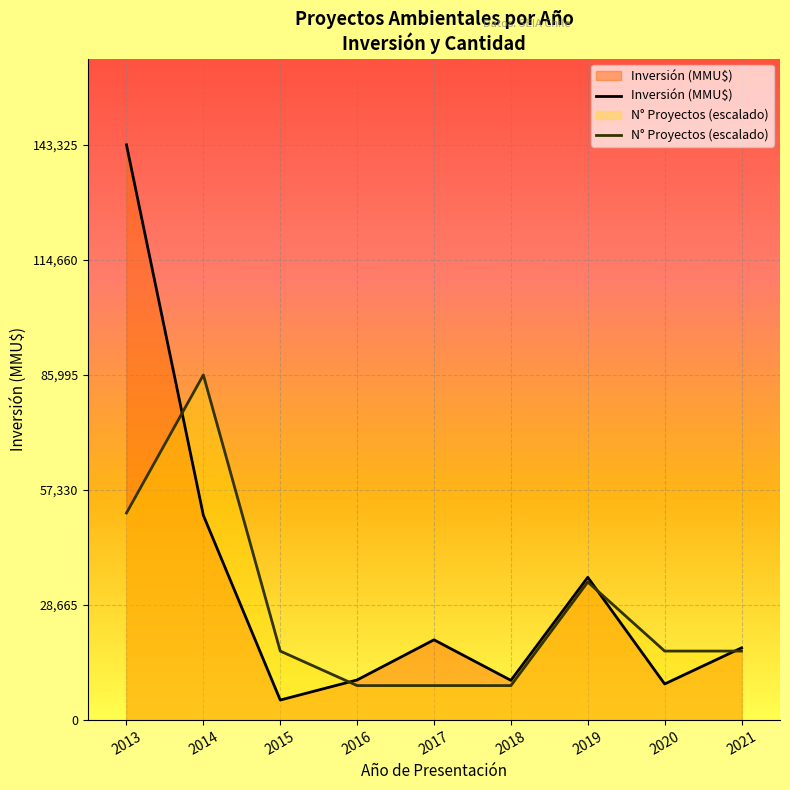

How many interior local valleys does the Inversión (MMU$) series have?

3